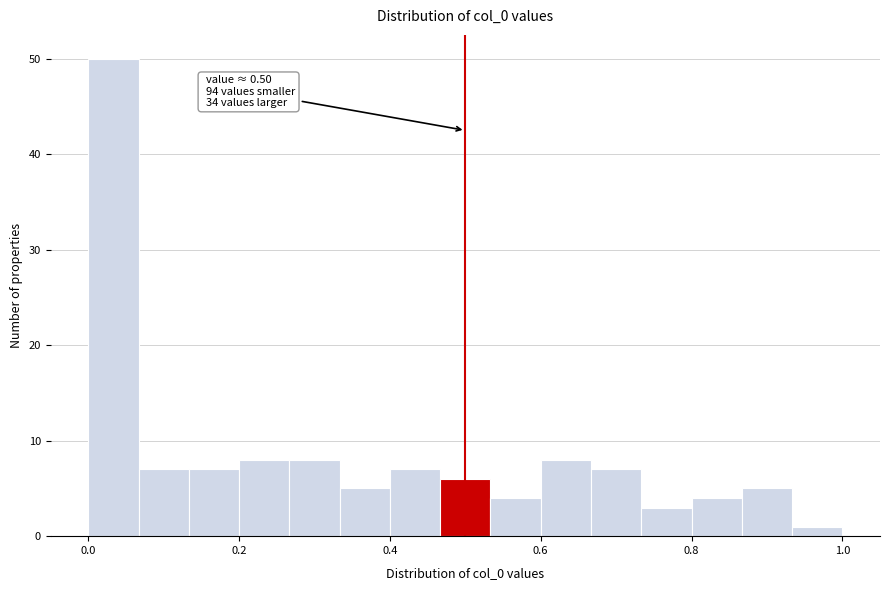

Read against the x-axis, roughly where is the centre of the tallest bar?

0.04